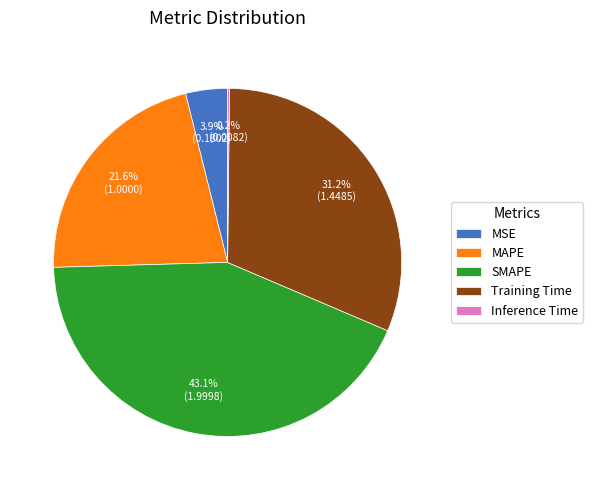

Is there any slice that represents more than half of the pie?

No